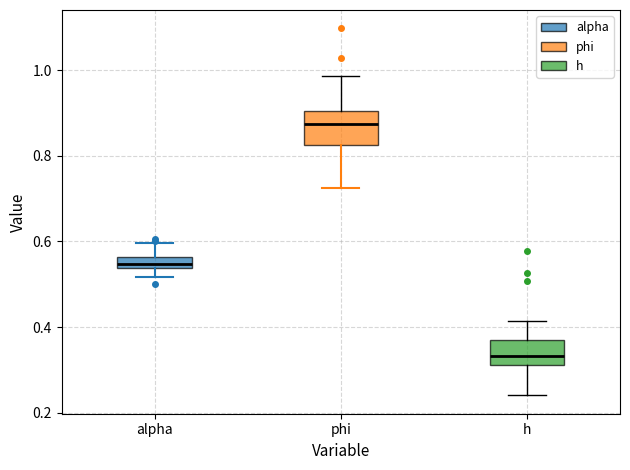

Comparing the boxes themselves (not the whiskers), which one is the tallest?

phi